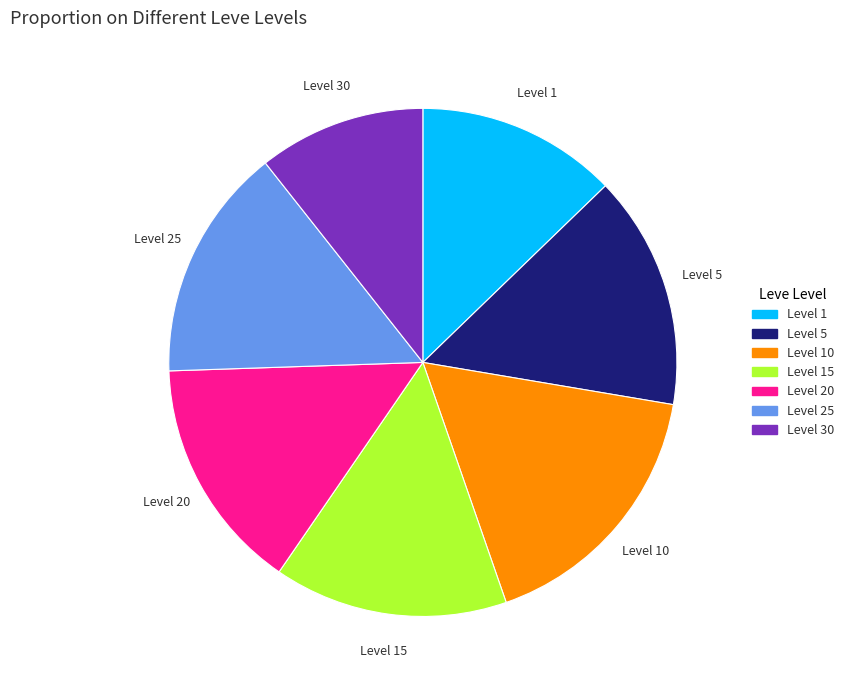

Which category has the smallest portion of the pie?

Level 30